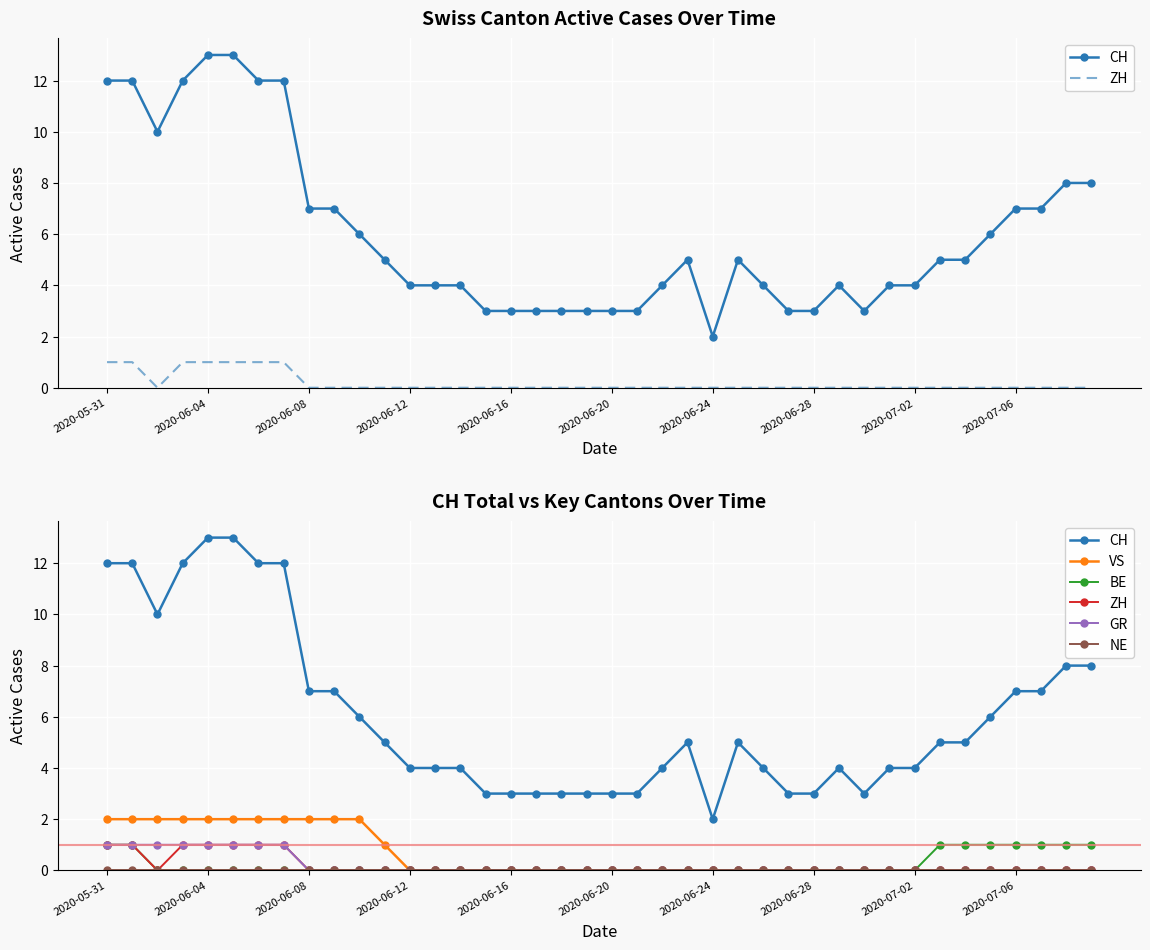

At how many categories does at least one series exceed 4?

21